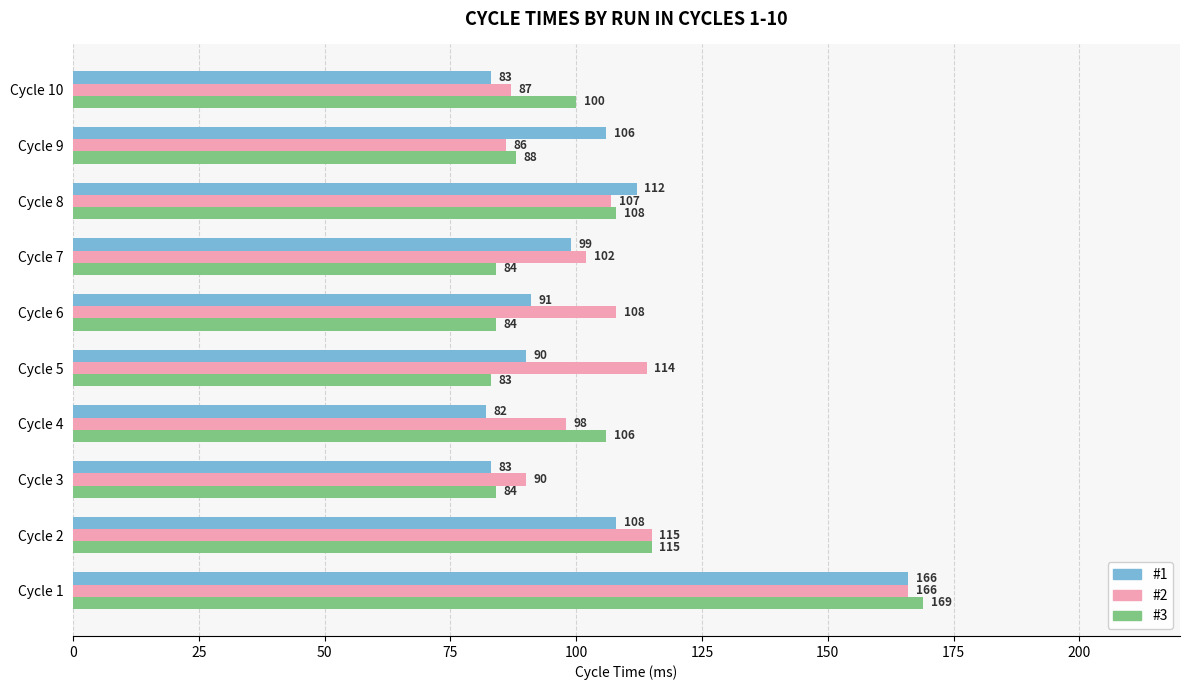

What is the maximum value shown in the chart?

169